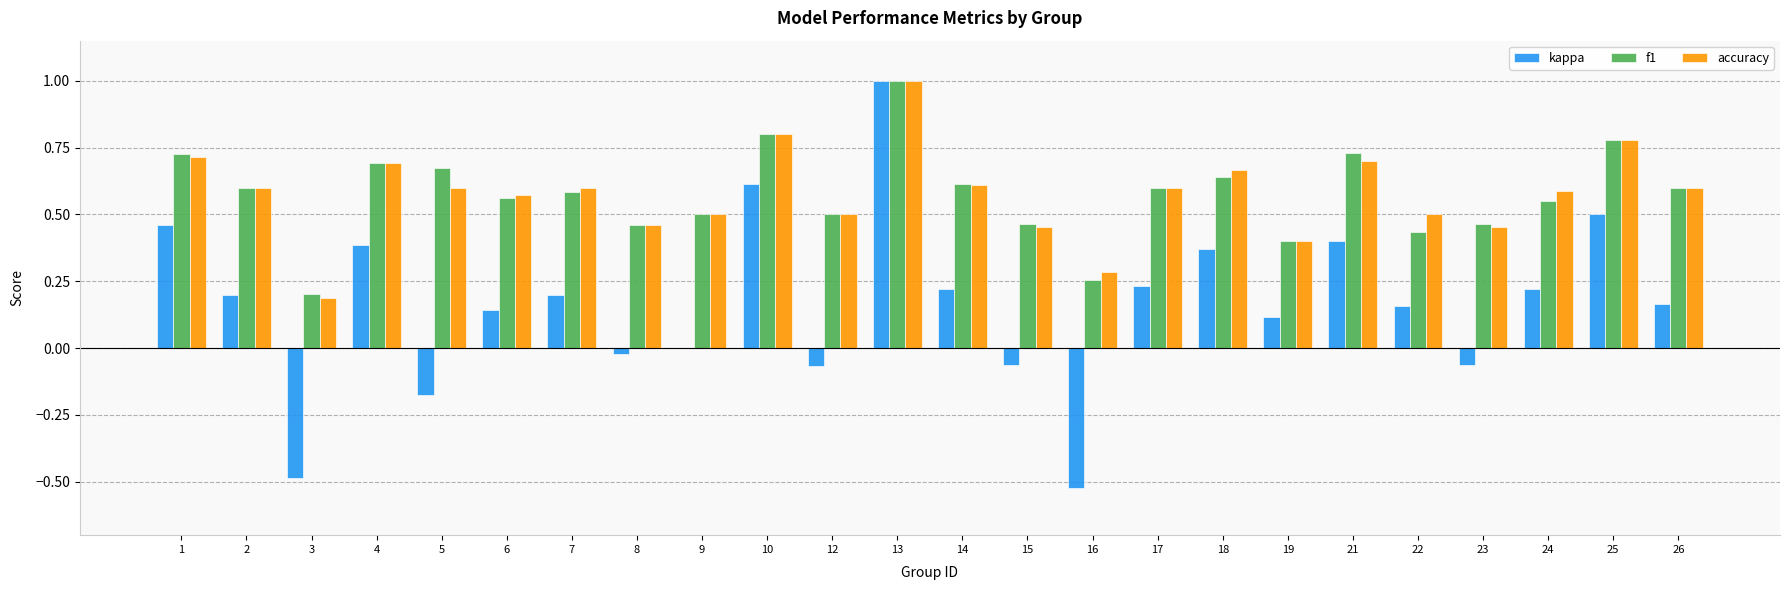

What is the total value across all series at 5?

1.1